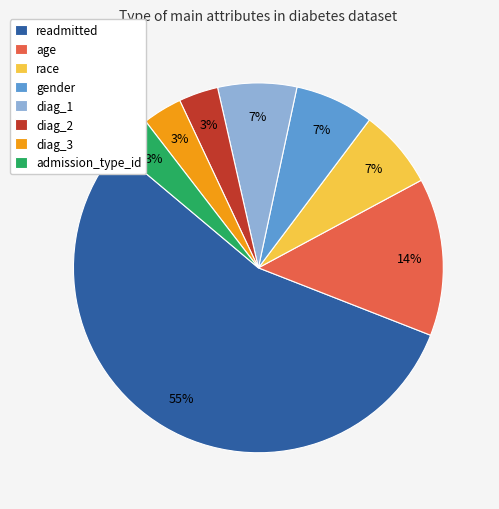

Is it true that readmitted is 67% of the pie?

False